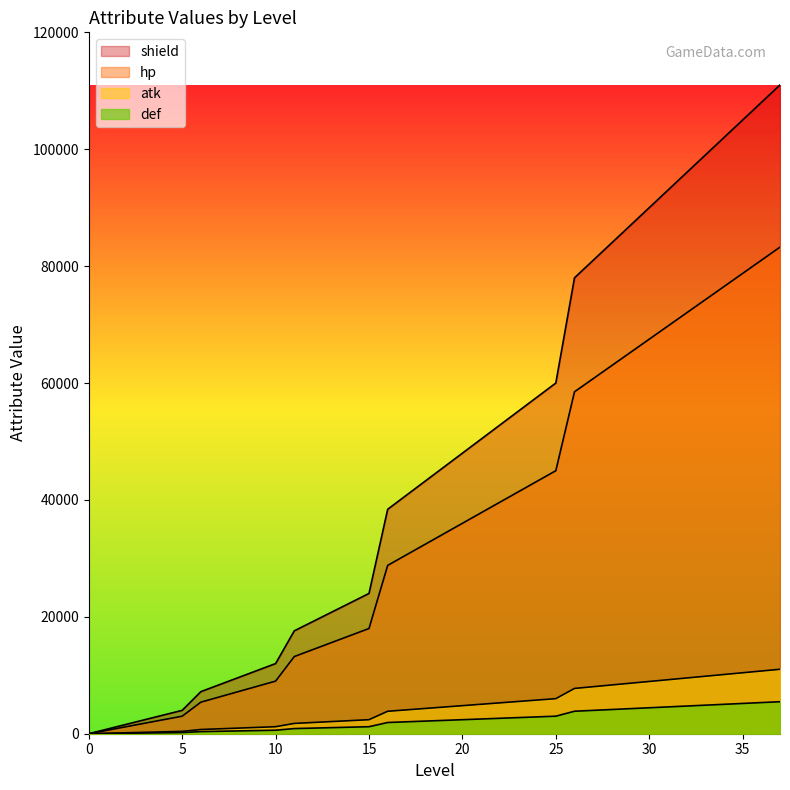

The atk series shows 9274 at 23. True or false?

False